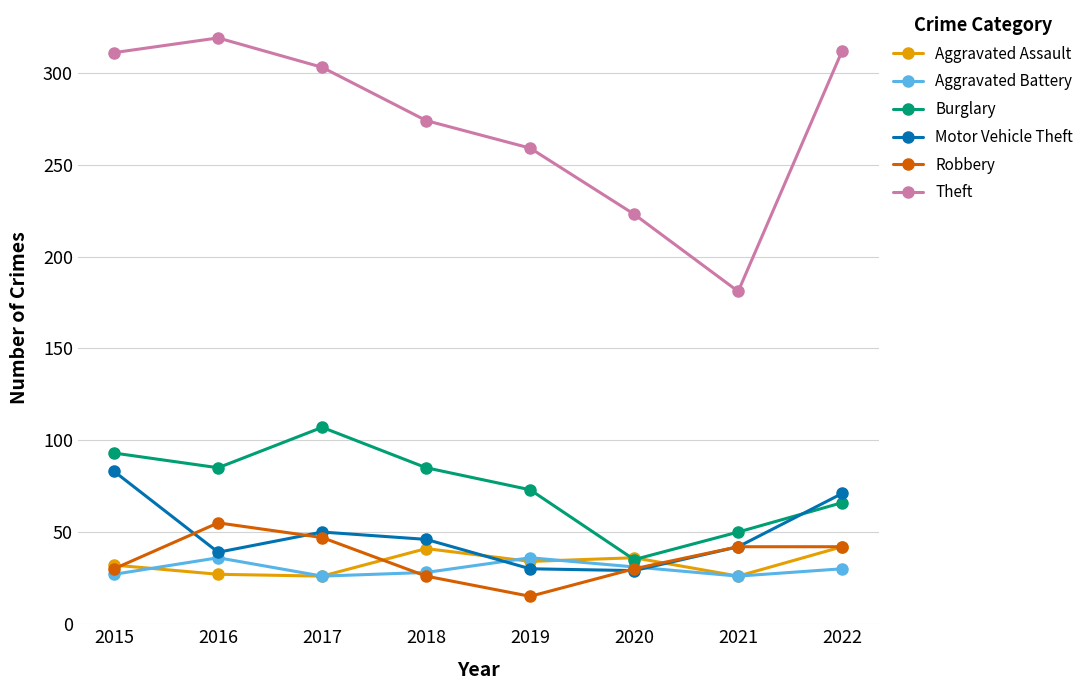

What are all the series names shown in the legend?

Aggravated Assault, Aggravated Battery, Burglary, Motor Vehicle Theft, Robbery, Theft